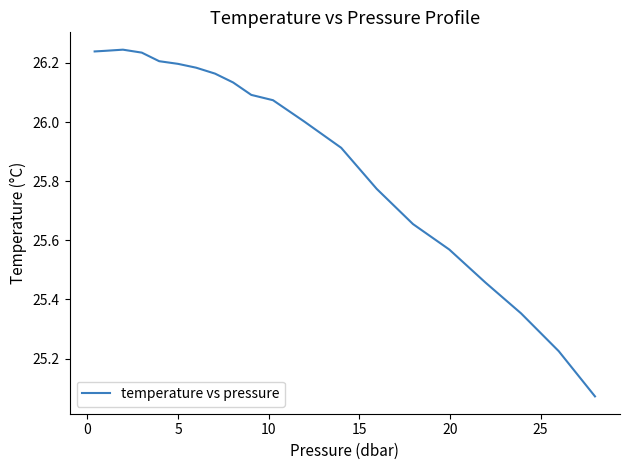

What is the difference between the second highest and minimum values?

1.2